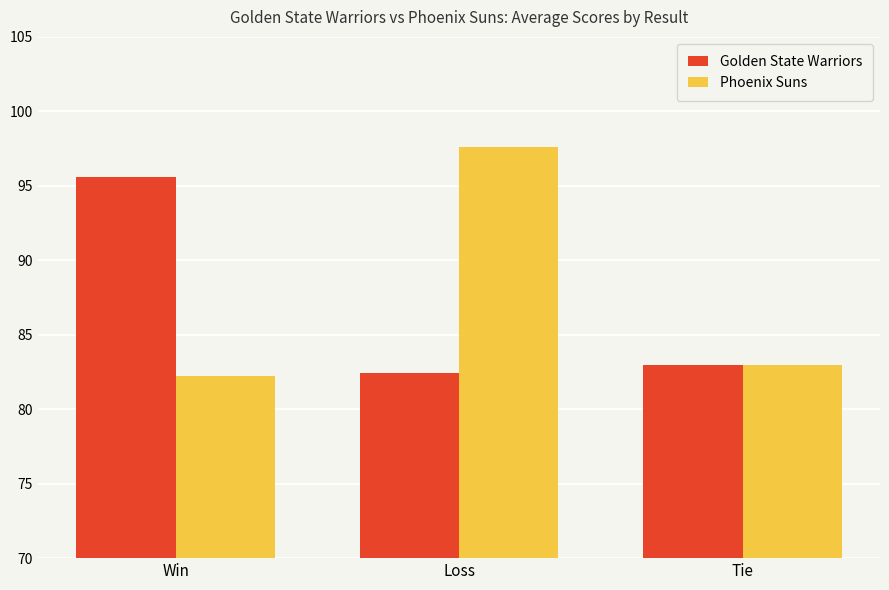

How many data points in Phoenix Suns are less than 83?

1